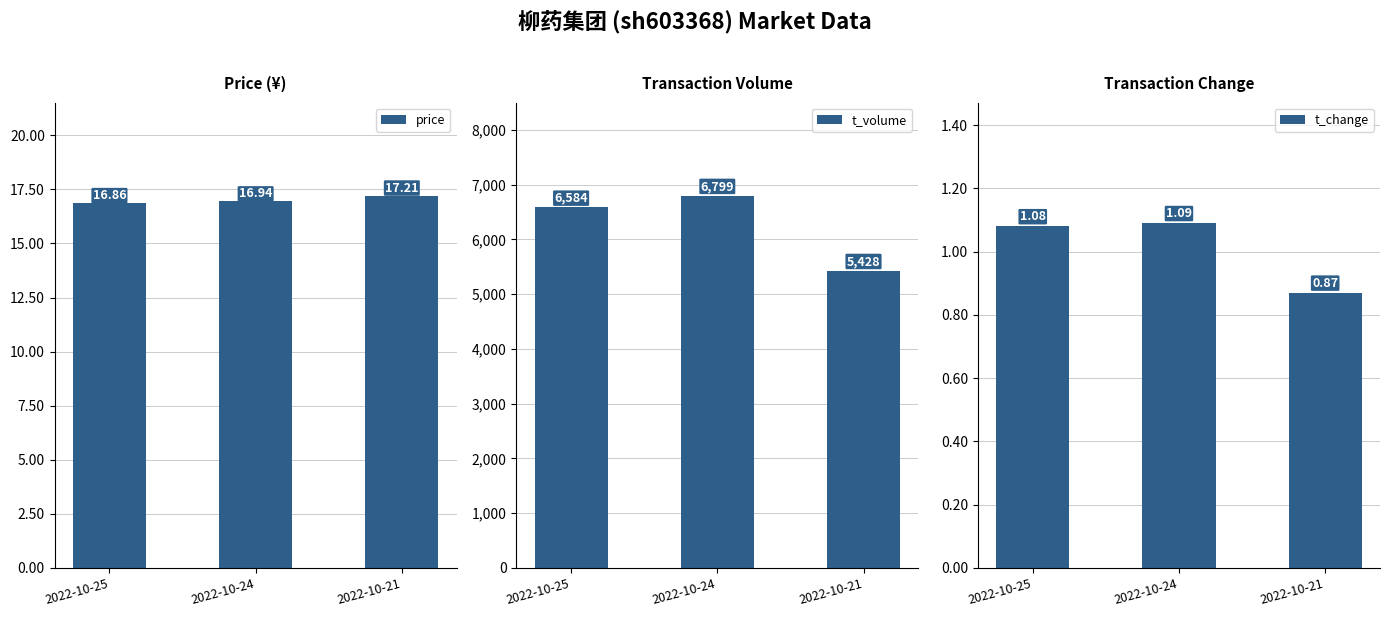

Count the price values in the range 16 to 17.

2